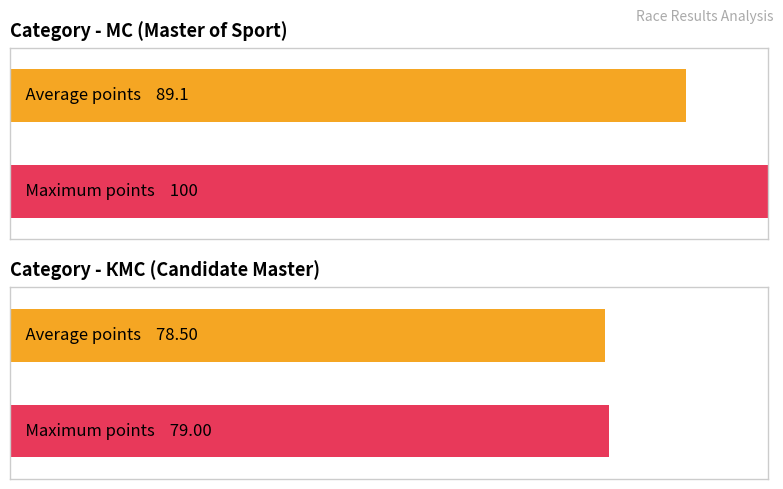

At which category is the sum across all series the highest?

МС